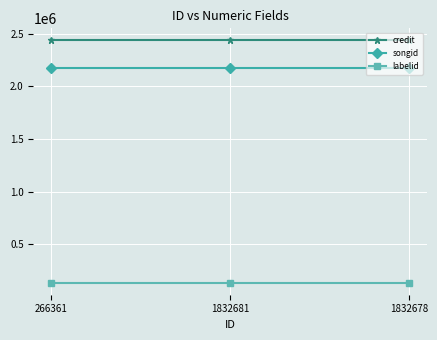

Is the value of labelid at 1832678 greater than the value of songid at 1832681?

No